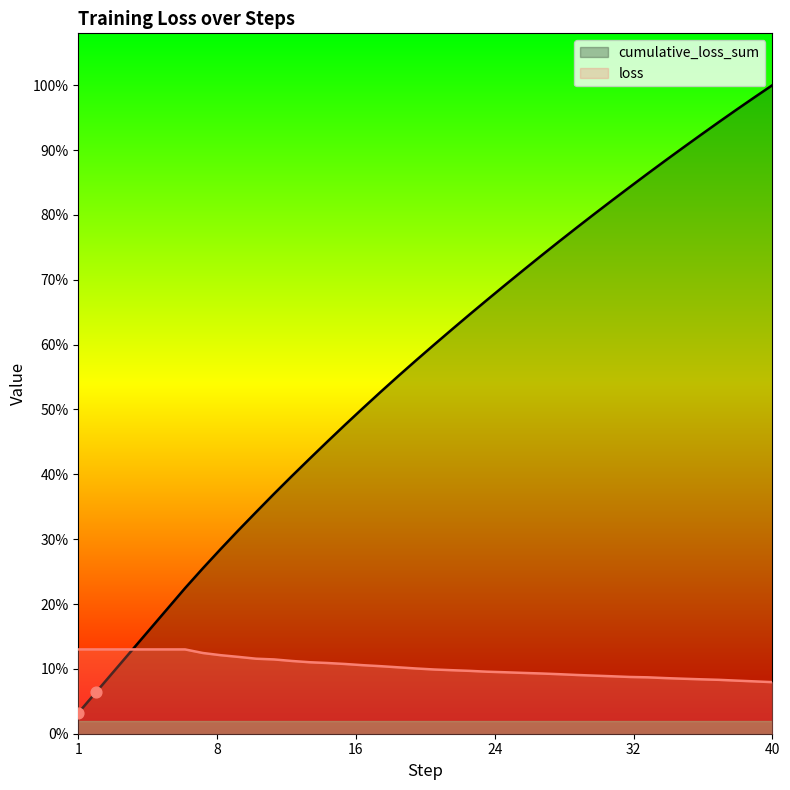

Which series has the widest spread of Y values?

cumulative_loss_sum